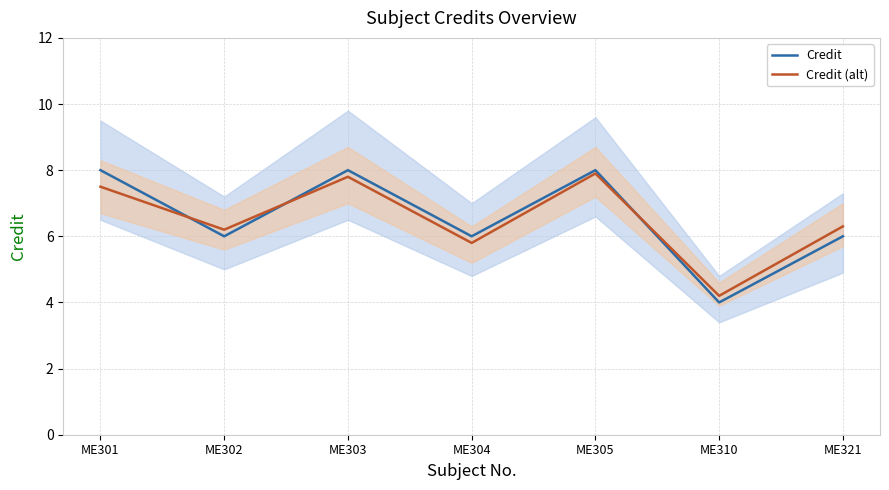

Where is the first local minimum for Credit (alt)?

ME302